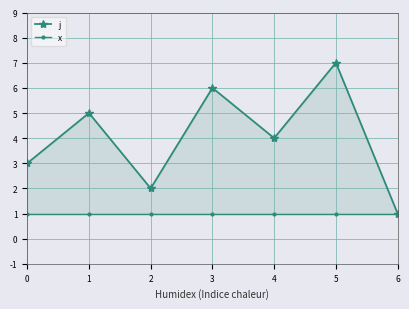

At which category does the chart reach its minimum across all series?

6